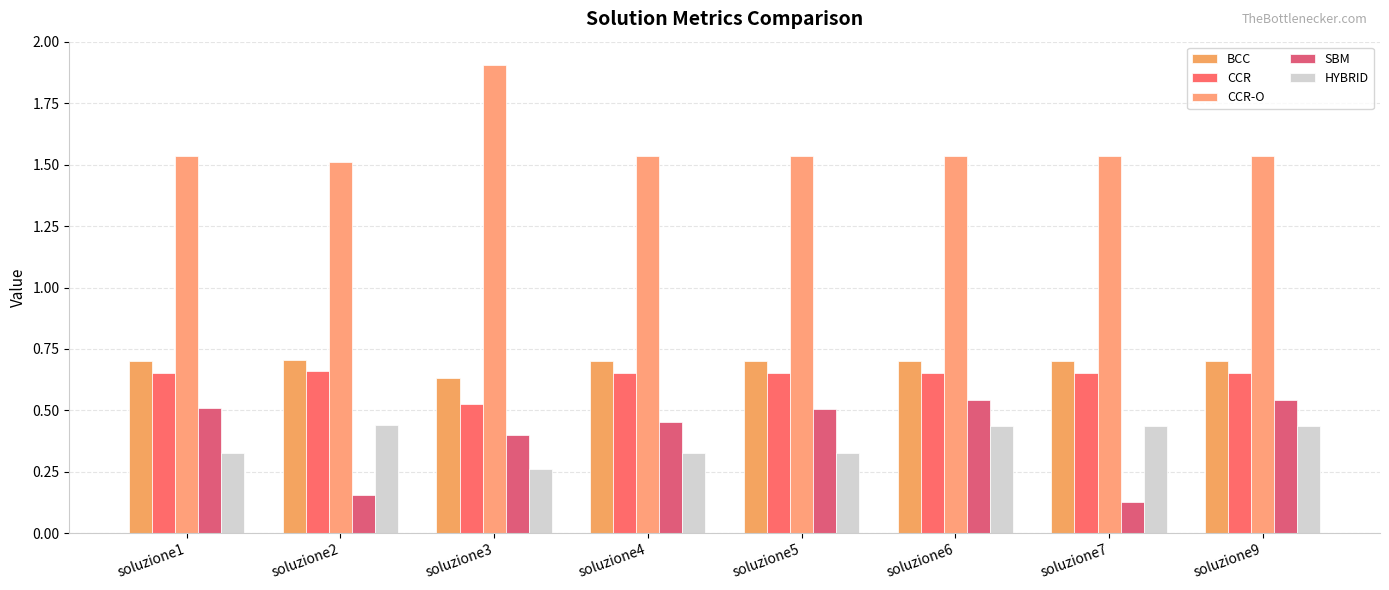

What is the sum of all SBM values?

3.2